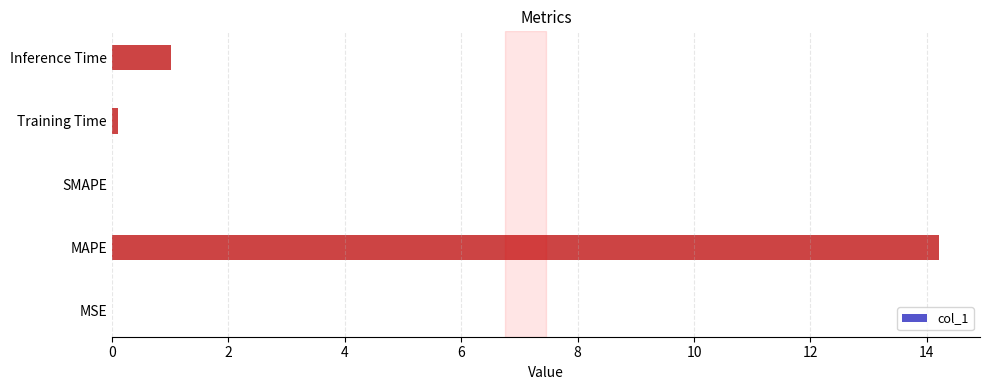

How many series are shown in this chart?

1